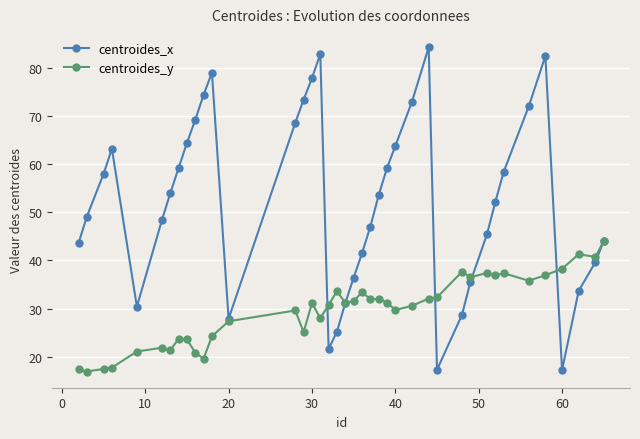

Rank the series by their average value, from lowest to highest.

centroides_y, centroides_x